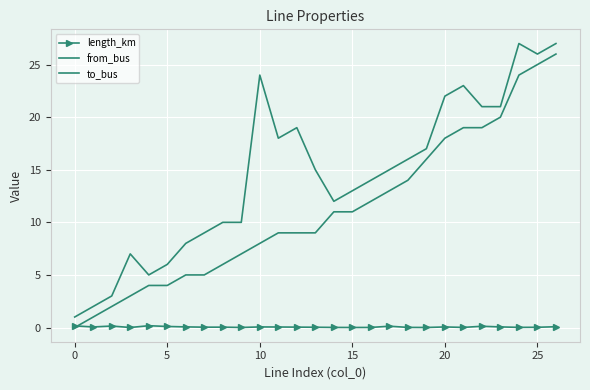

True or false: from_bus has more than 0 interior local peaks.

False